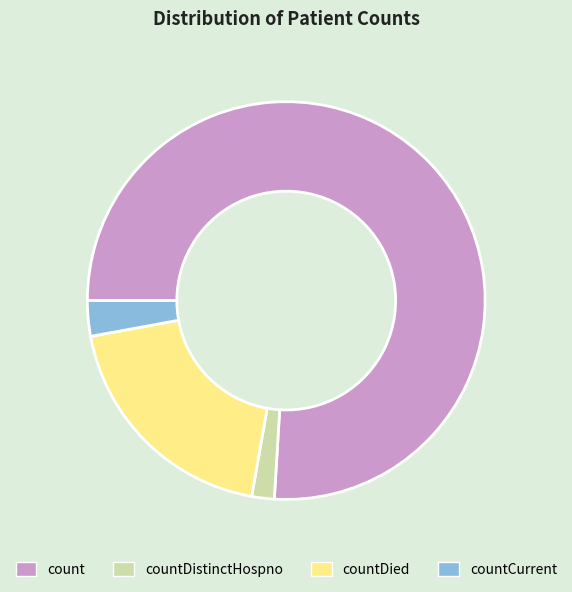

Is it true that countDistinctHospno is 2% of the pie?

True